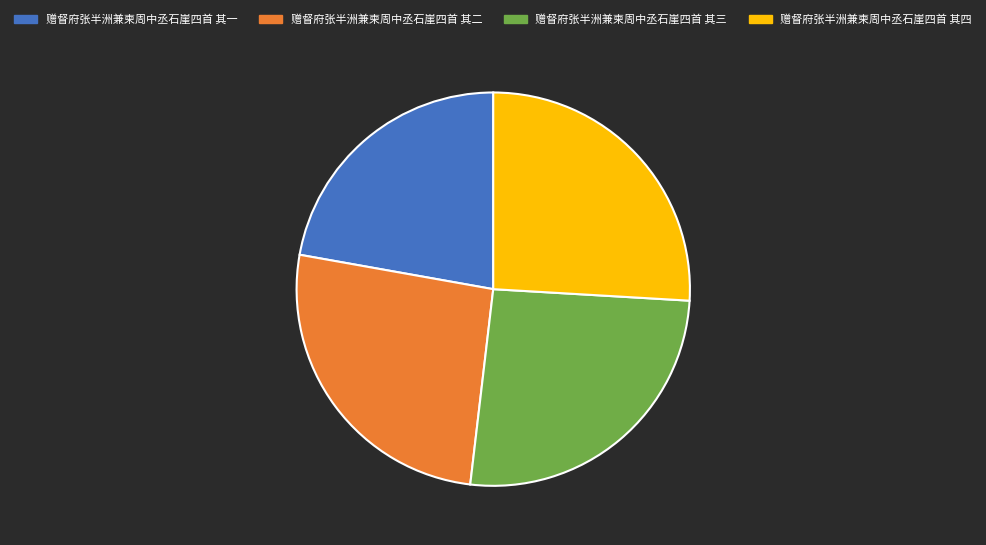

Is it true that 赠督府张半洲兼柬周中丞石崖四首 其三 is 20% of the pie?

False